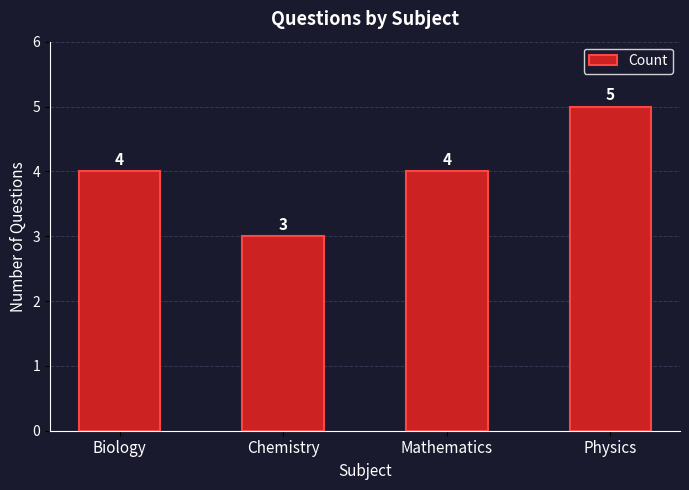

How many data points are less than 4?

1